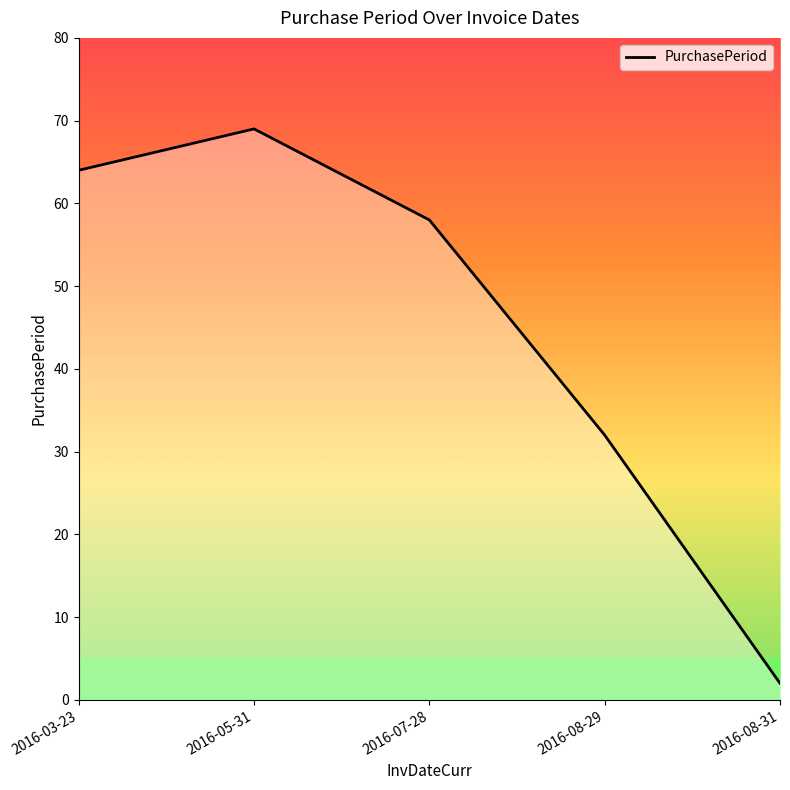

Rank the categories by value from highest to lowest.

2016-05-31, 2016-03-23, 2016-07-28, 2016-08-29, 2016-08-31